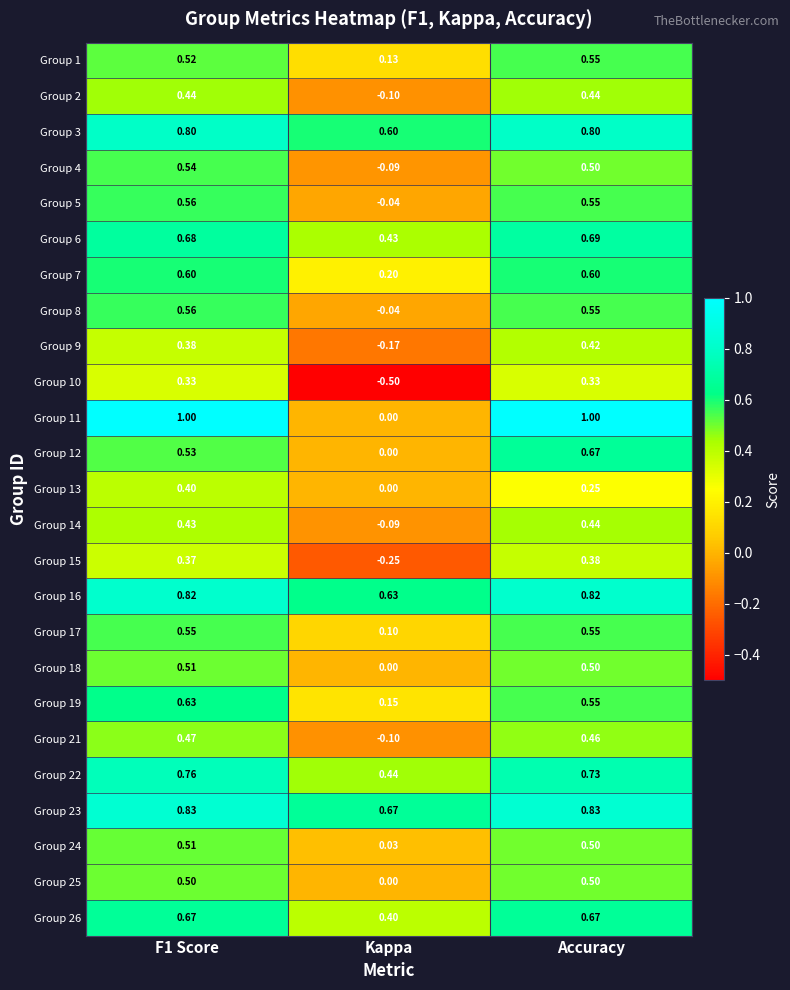

Count the number of categories in the chart.

3